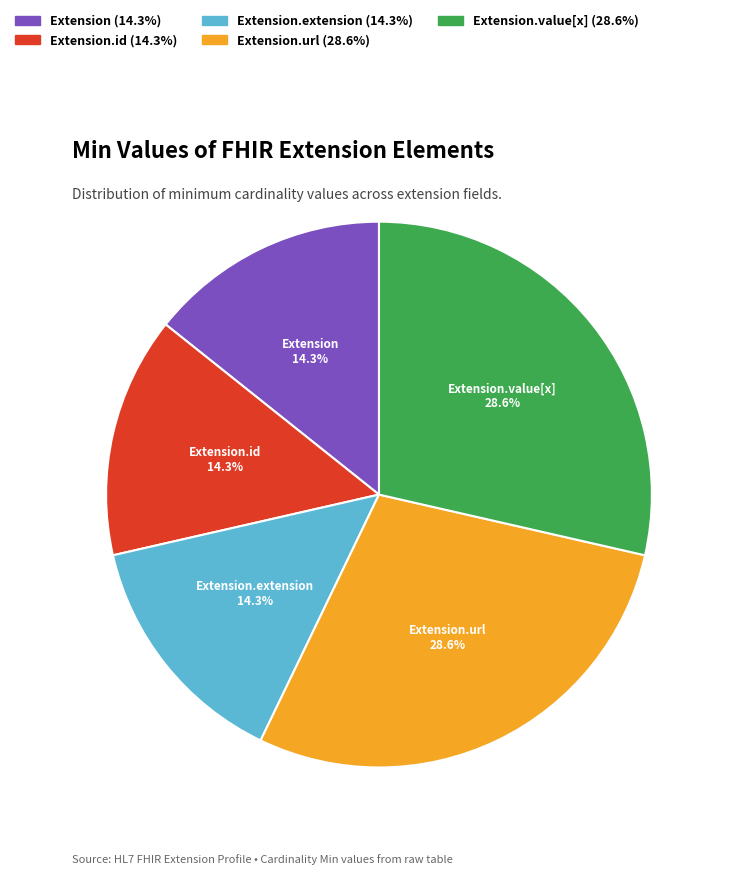

How many segments does this pie chart have?

5